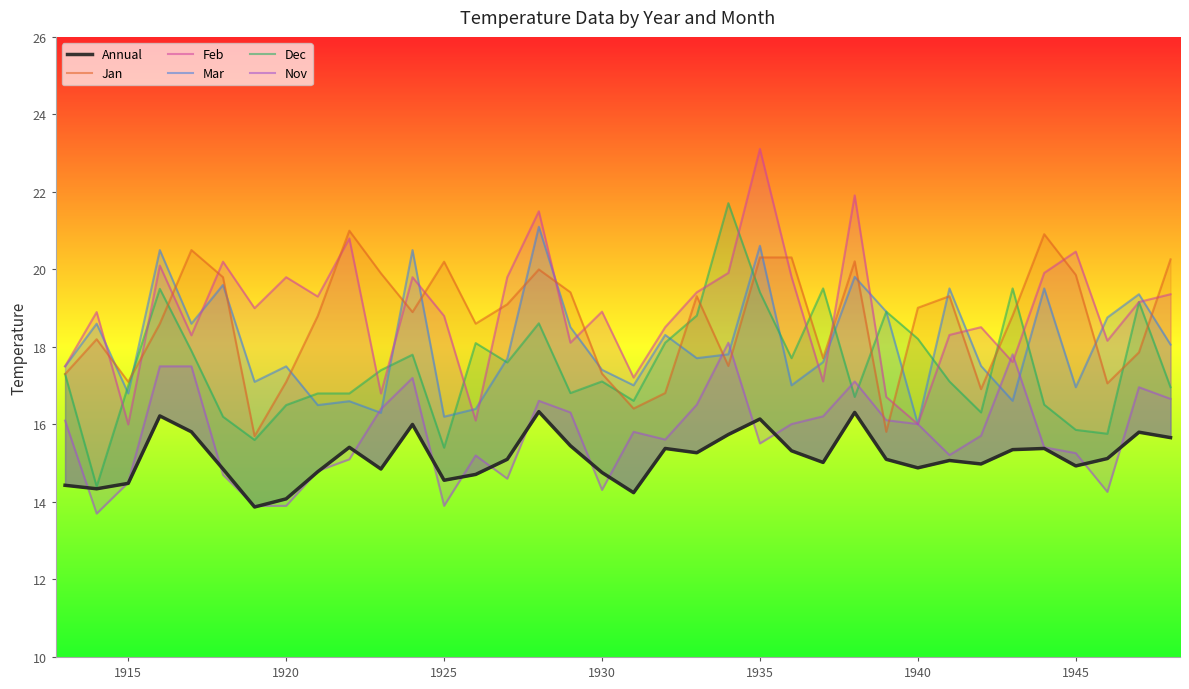

Read the Mar value at 1915.

17.5